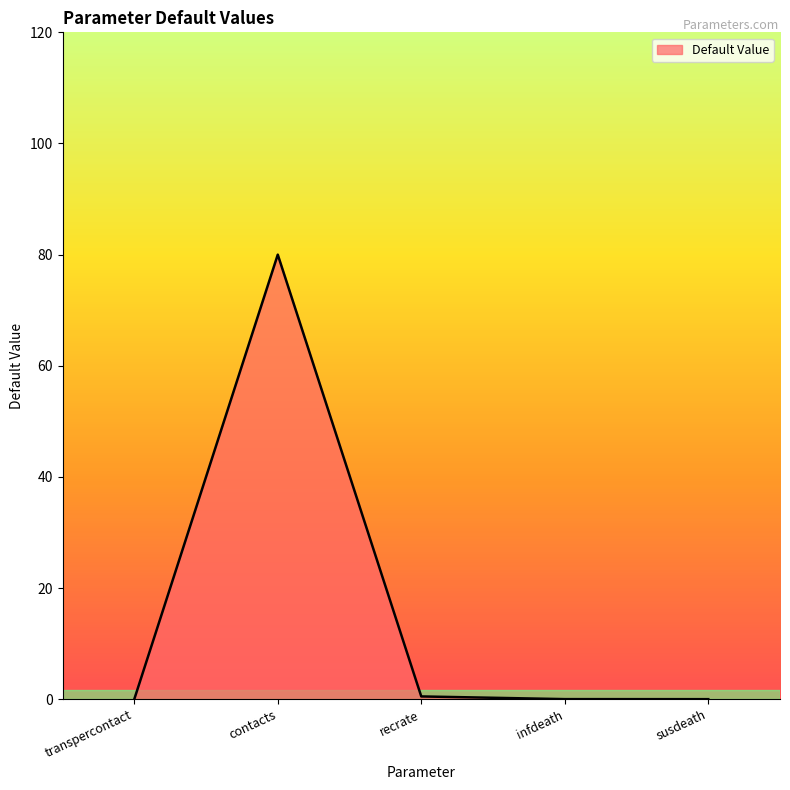

What position from the right is contacts?

4